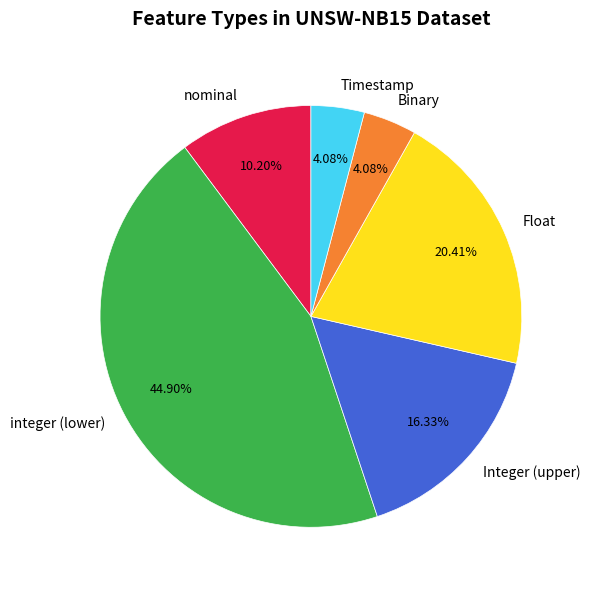

How many segments does this pie chart have?

6